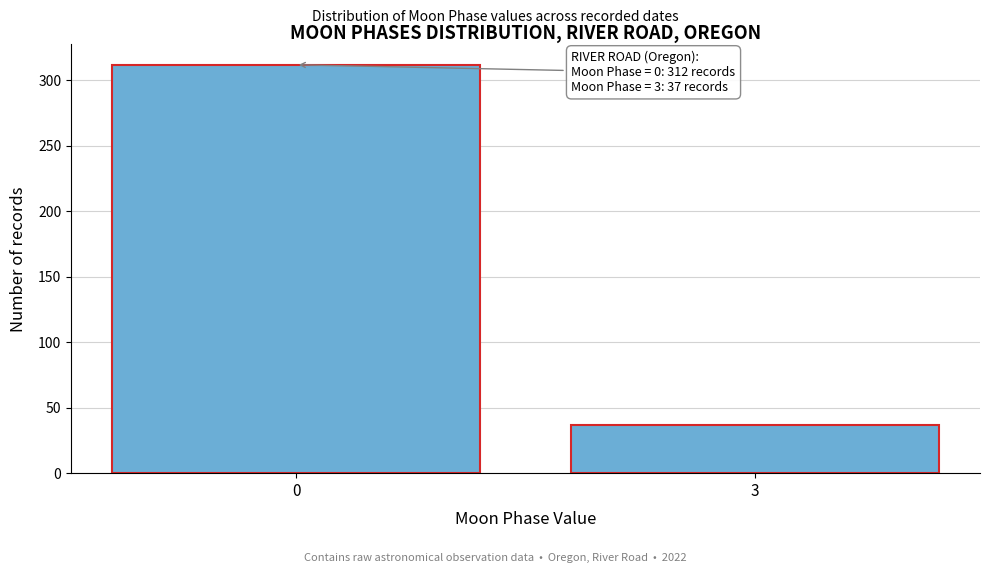

Reading right to left, transcribe all the data shown in this chart.

3=37	0=312